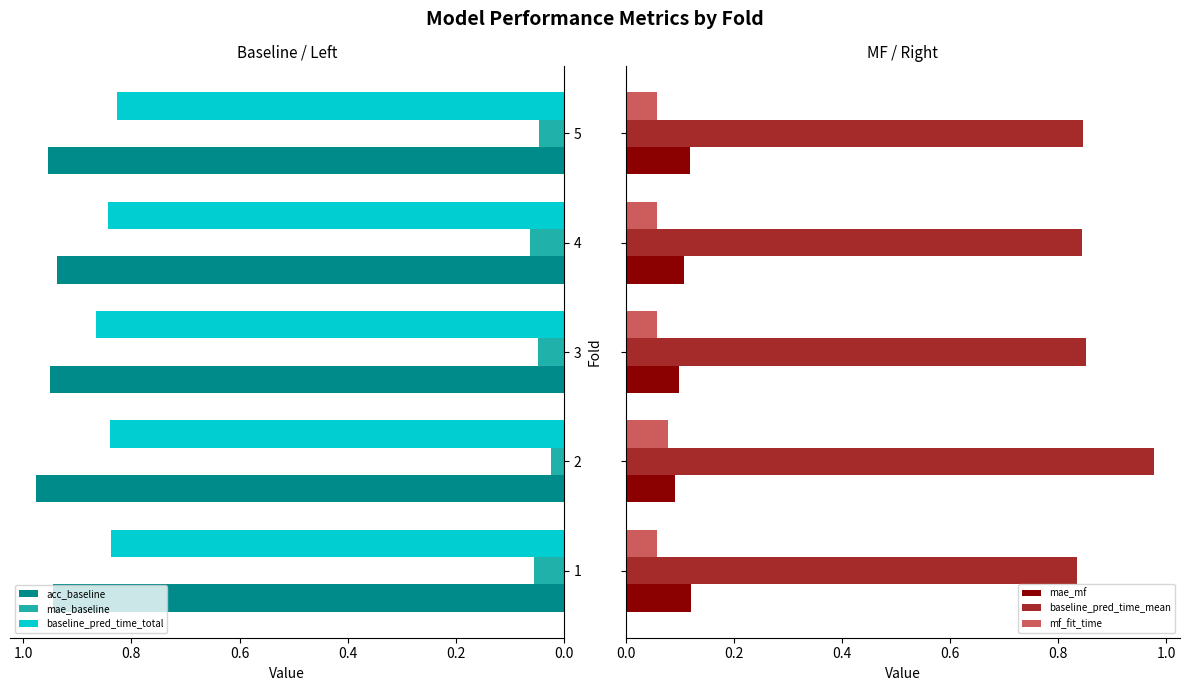

The baseline_pred_time_total series shows 0.2 at 1. True or false?

False